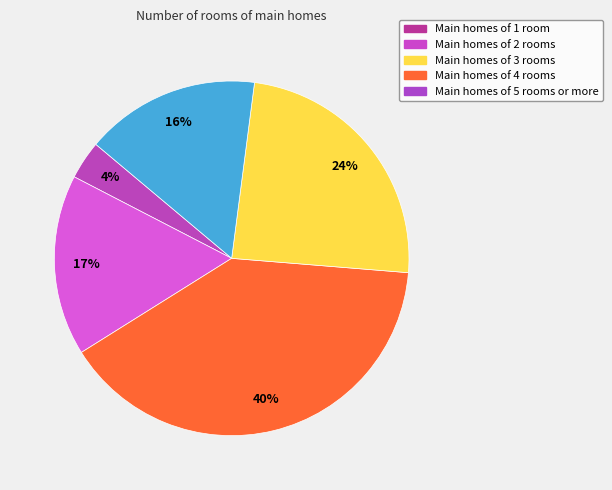

To the nearest percent, what is the difference between the largest and smallest slice percentages?

36%